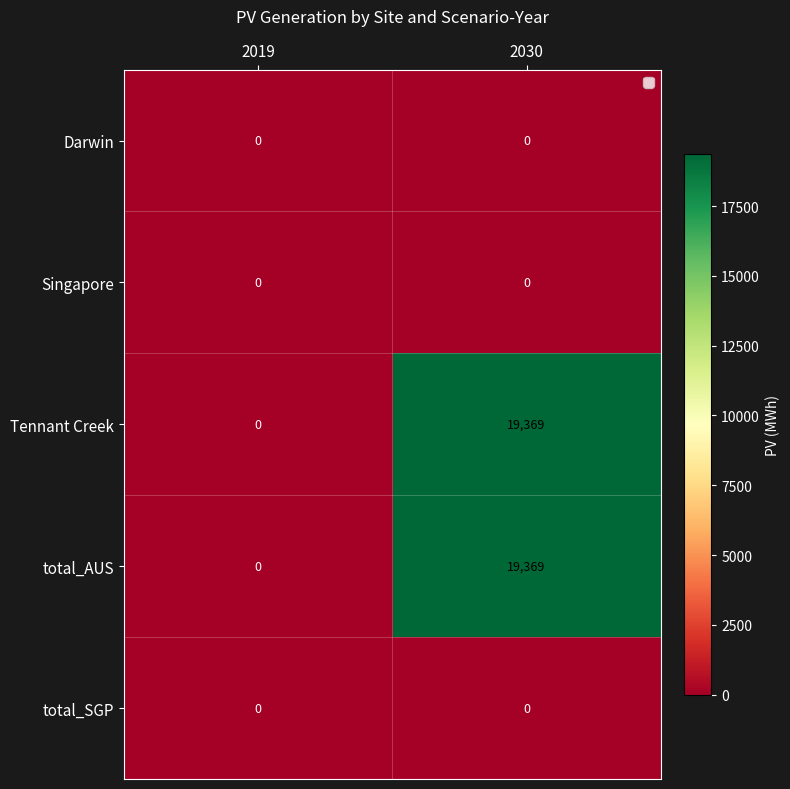

The Darwin series shows 0 at 2019. True or false?

True